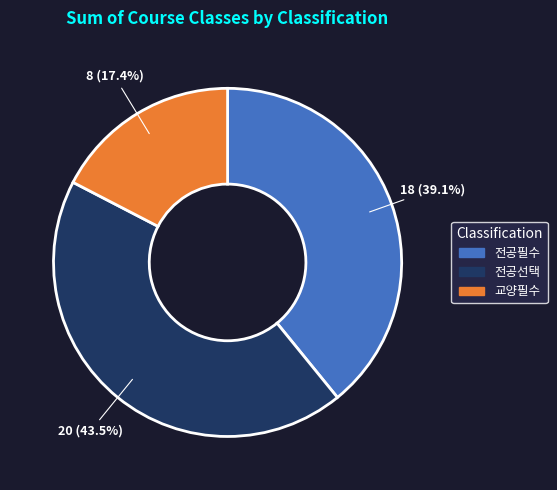

Does any single category account for the majority?

No